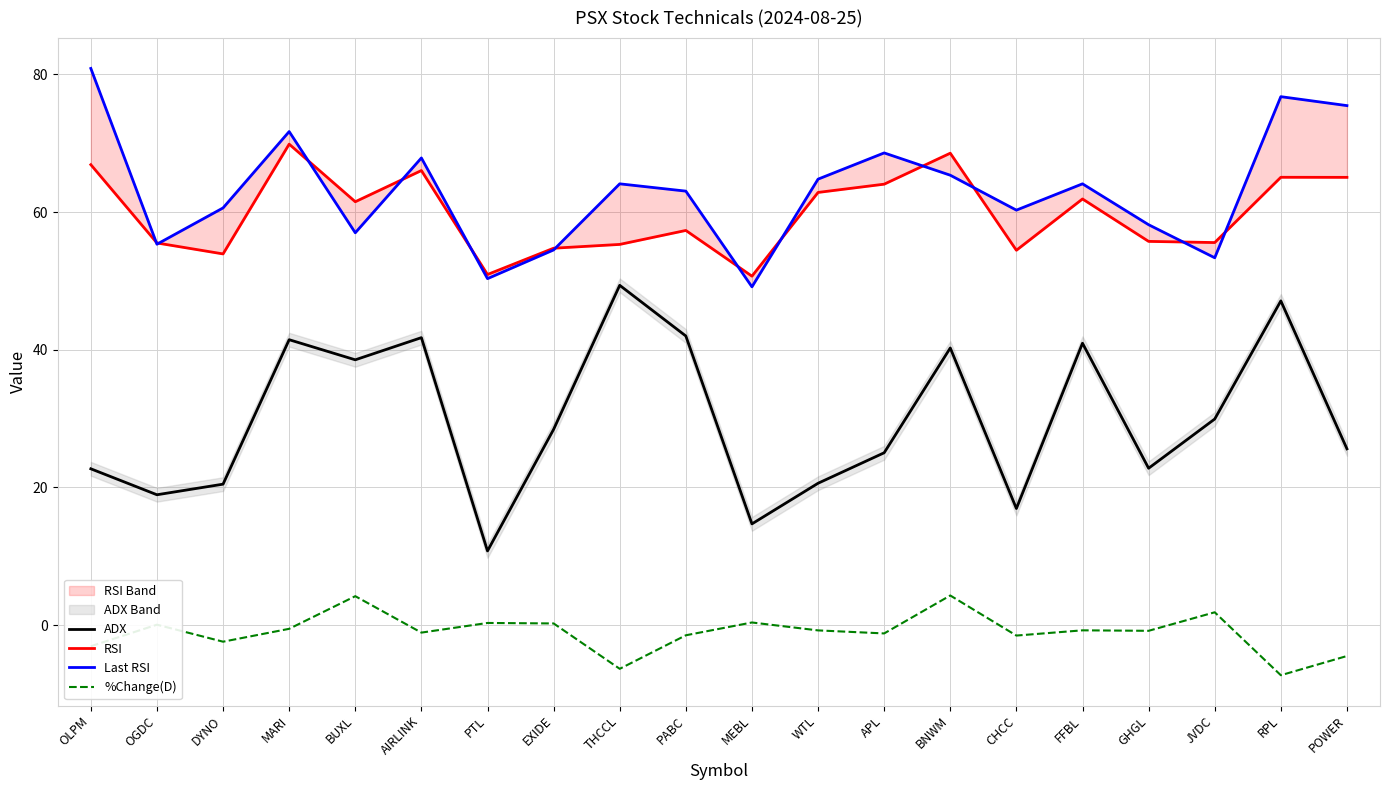

What is the difference between the RSI values at WTL and POWER?

2.2